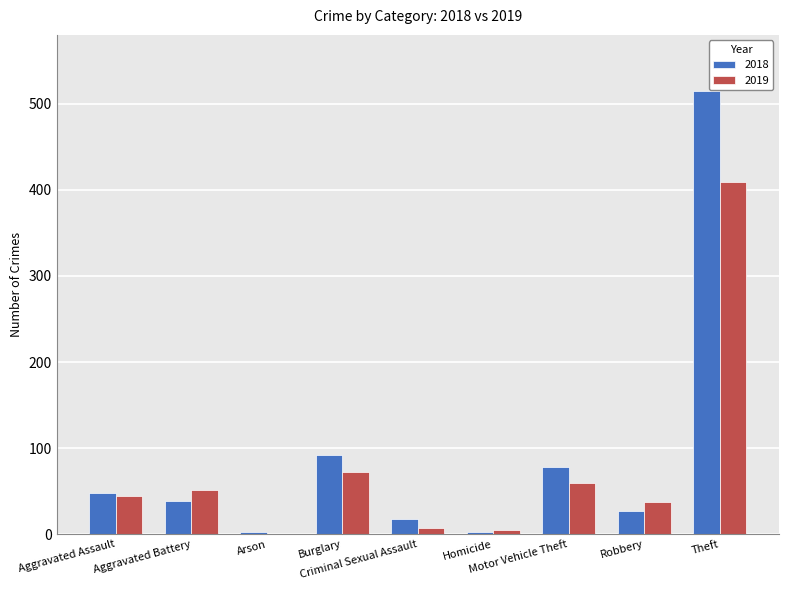

Read the 2018 value at Homicide.

3